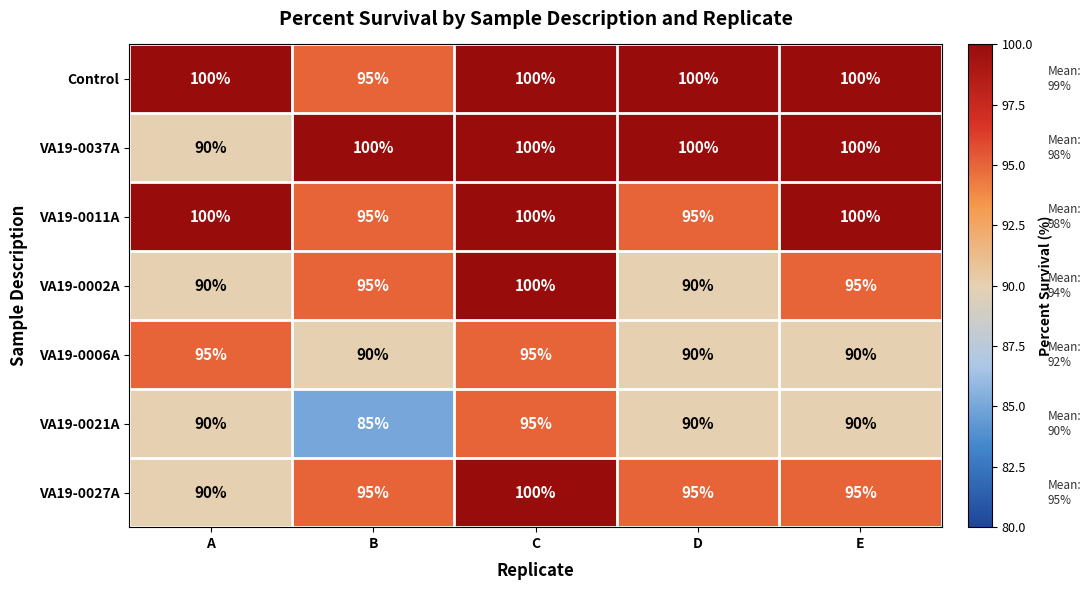

At which label does Control reach its minimum?

B